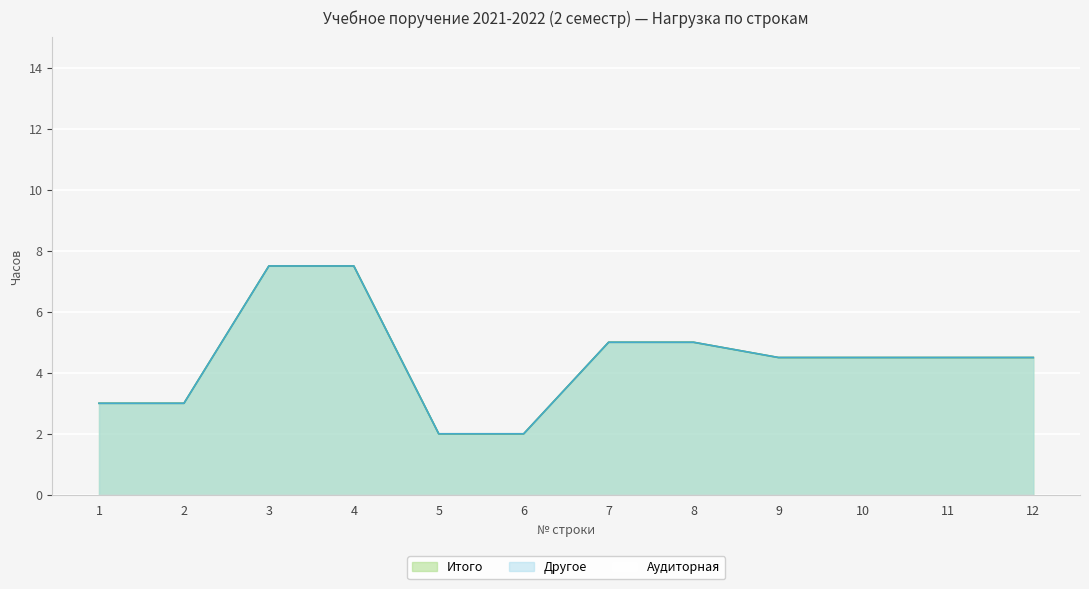

Reading right to left, list all the values displayed in this chart.

Другое: 12=4.5	11=4.5	10=4.5	9=4.5	8=5.0	7=5.0	6=2.0	5=2.0	4=7.5	3=7.5	2=3.0	1=3.0
Итого: 12=4.5	11=4.5	10=4.5	9=4.5	8=5.0	7=5.0	6=2.0	5=2.0	4=7.5	3=7.5	2=3.0	1=3.0